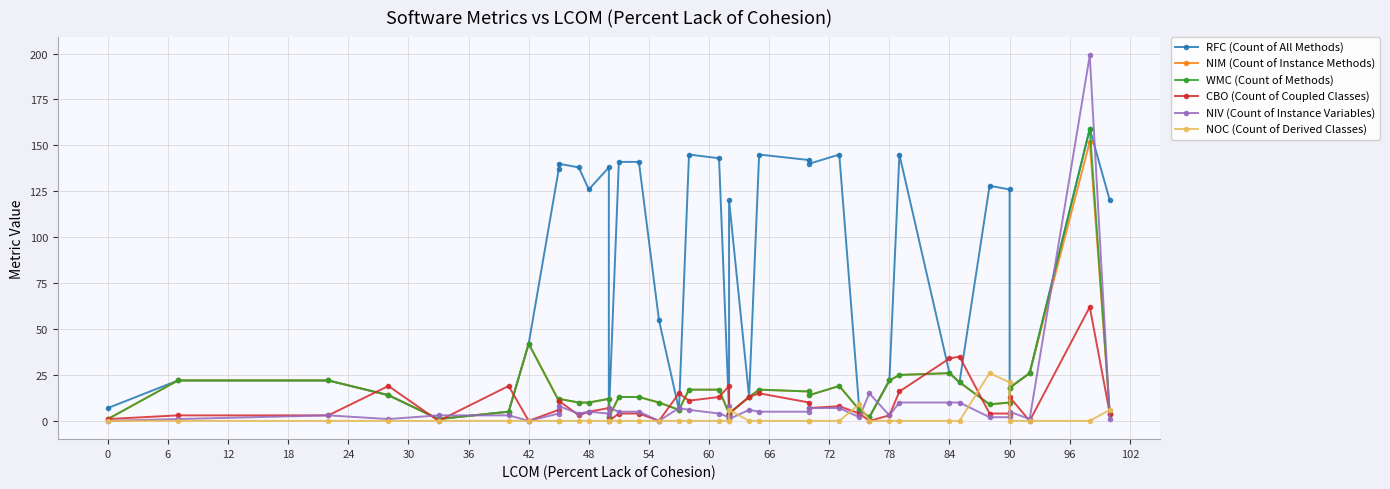

True or false: RFC (Count of All Methods) and WMC (Count of Methods) intersect in this chart.

False